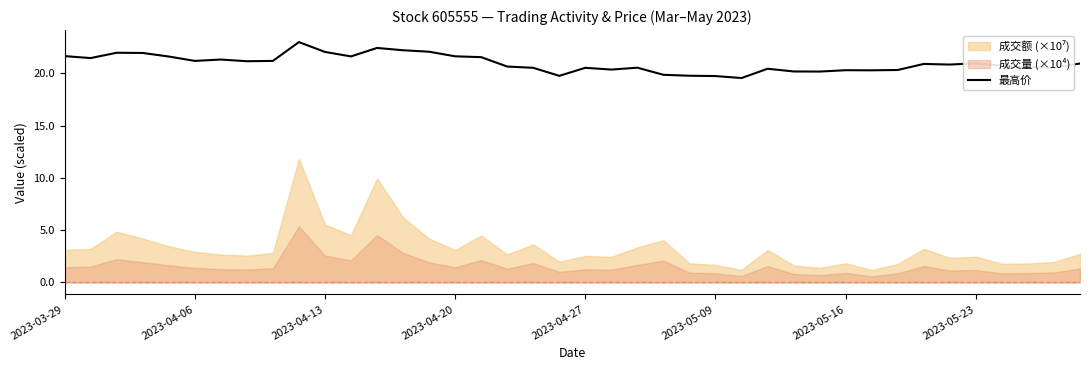

True or false: 最高价 has a value of 20.5 at 2023-04-27.

True